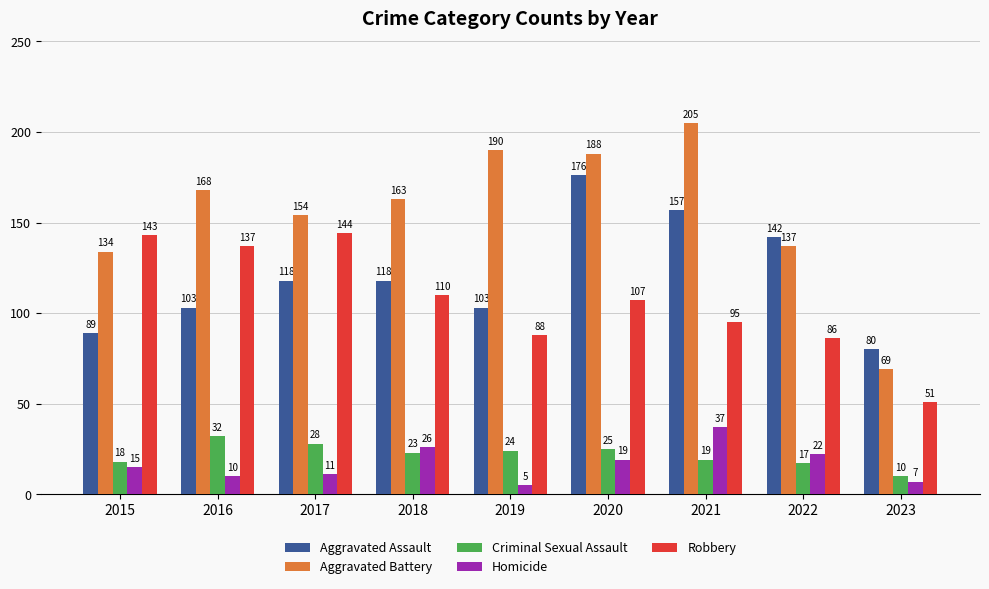

What is the maximum value for Robbery?

144